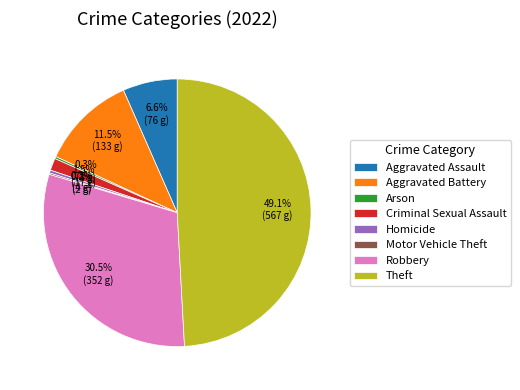

Combined, what portion of the pie is Aggravated Battery and Aggravated Assault?

18.1%